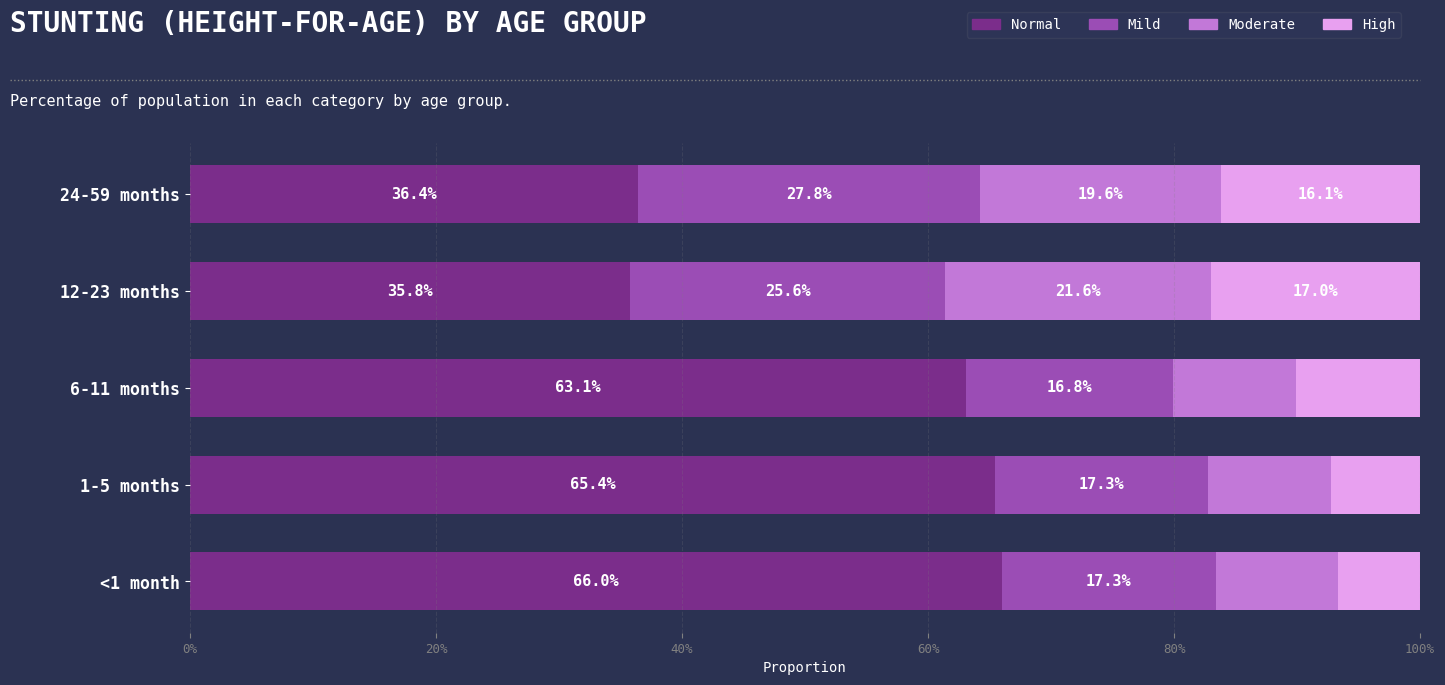

What are all the series names shown in the legend?

Normal, Mild, Moderate, High